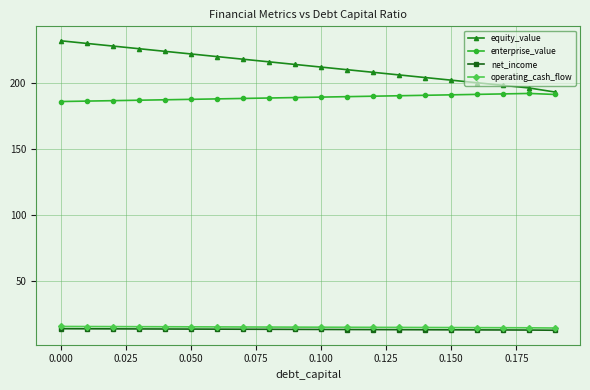

Which series has the widest spread of values?

equity_value